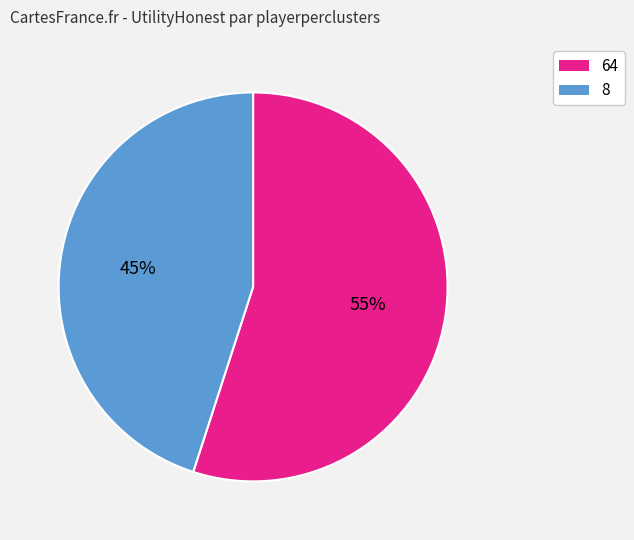

To the nearest percent, what is the difference between the largest and smallest slice percentages?

10%